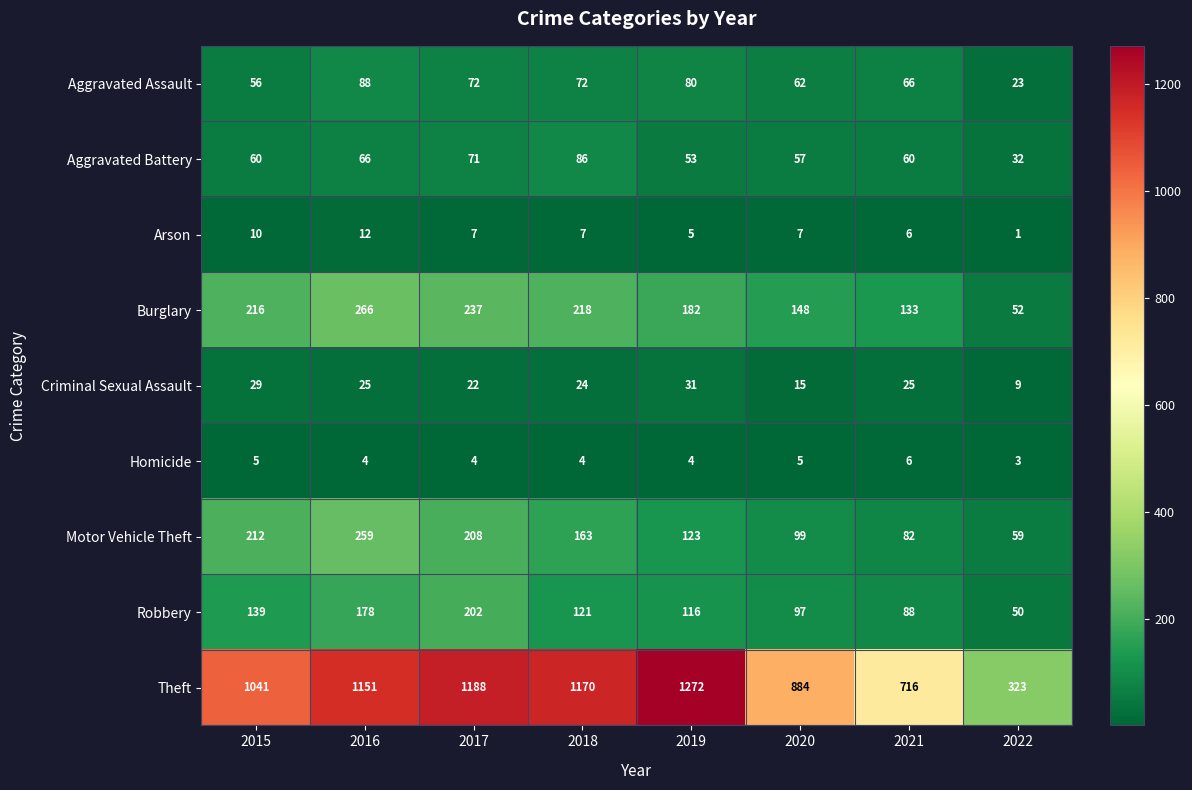

What is the total value across all series at 2022?

552